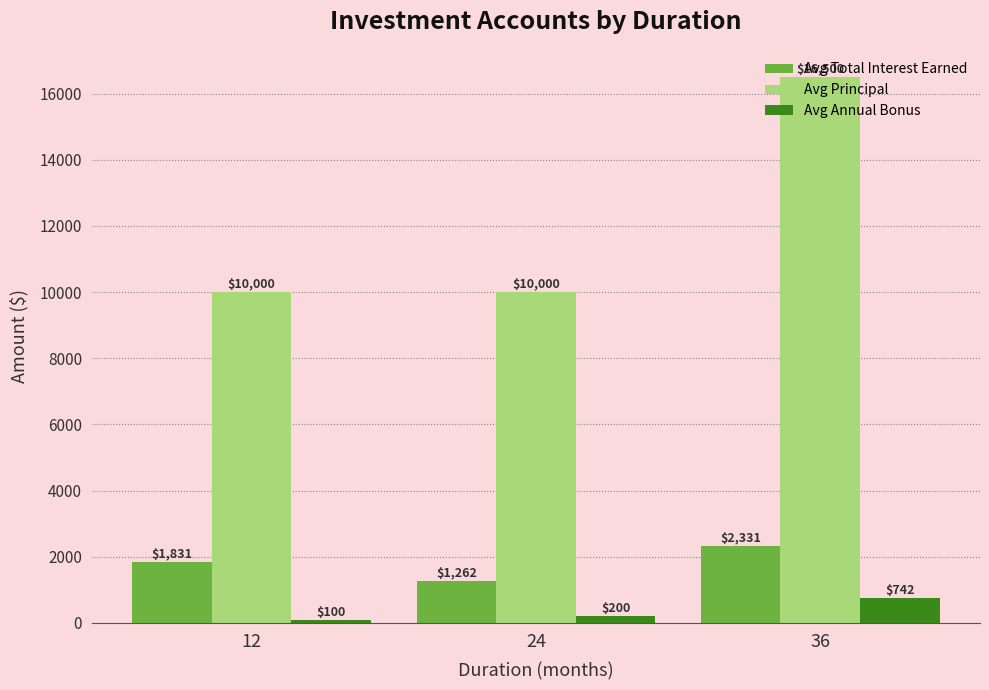

The value of Avg Total Interest Earned at 24 is 503.2. True or false?

False